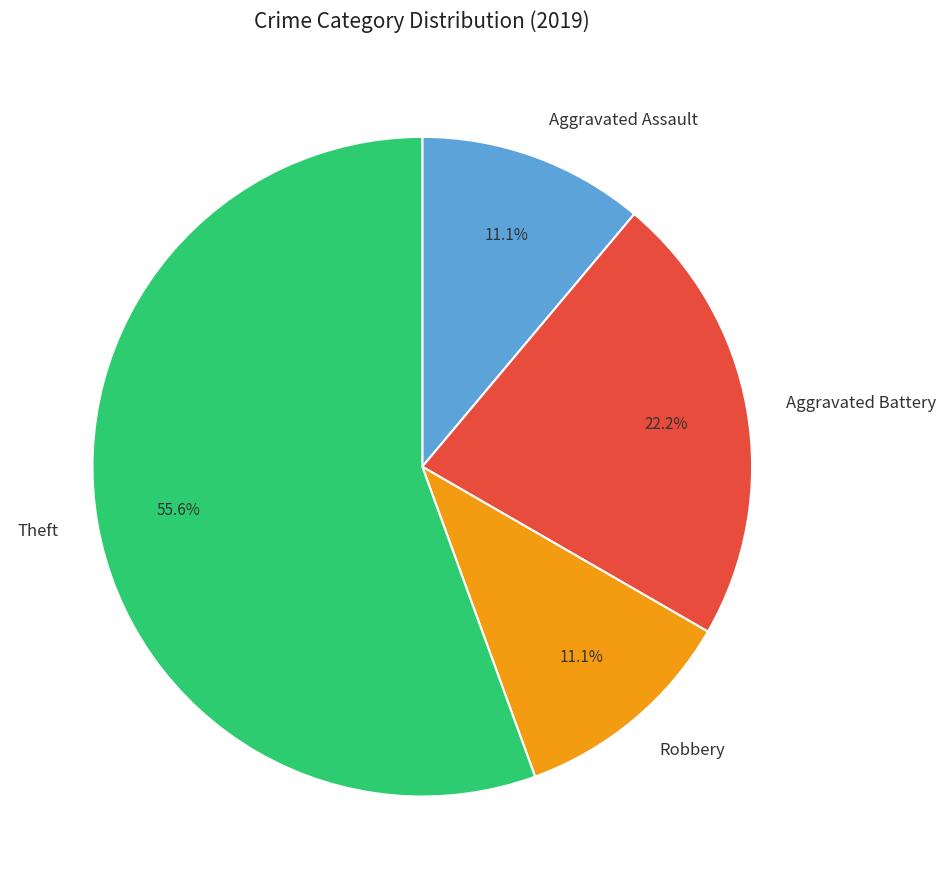

How many segments does this pie chart have?

4